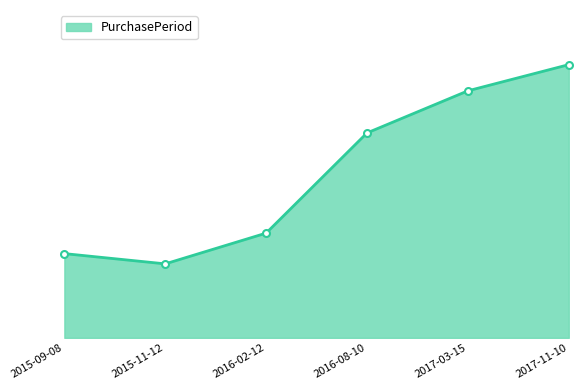

True or false: the data shows 323 at 2017-11-10.

False